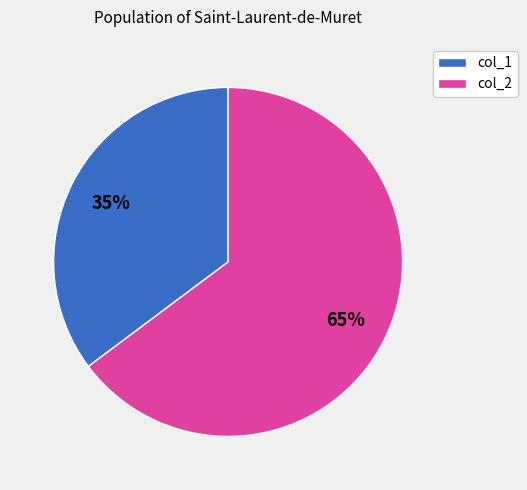

To the nearest percent, what is the difference between the largest and smallest slice percentages?

30%